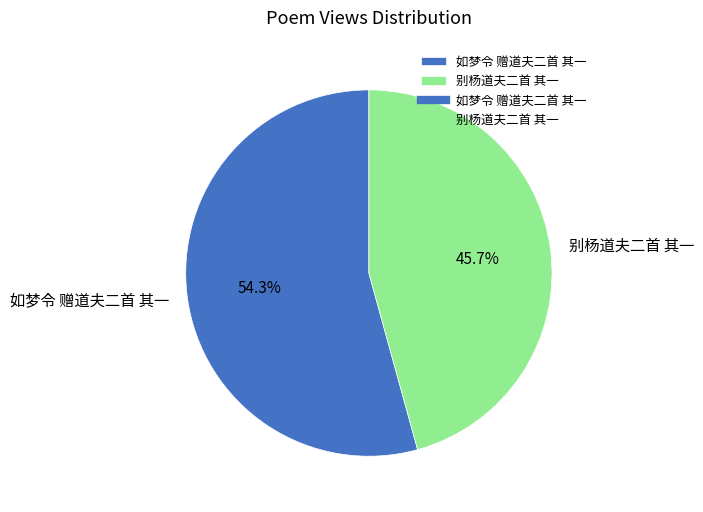

What is the majority slice?

如梦令 赠道夫二首 其一